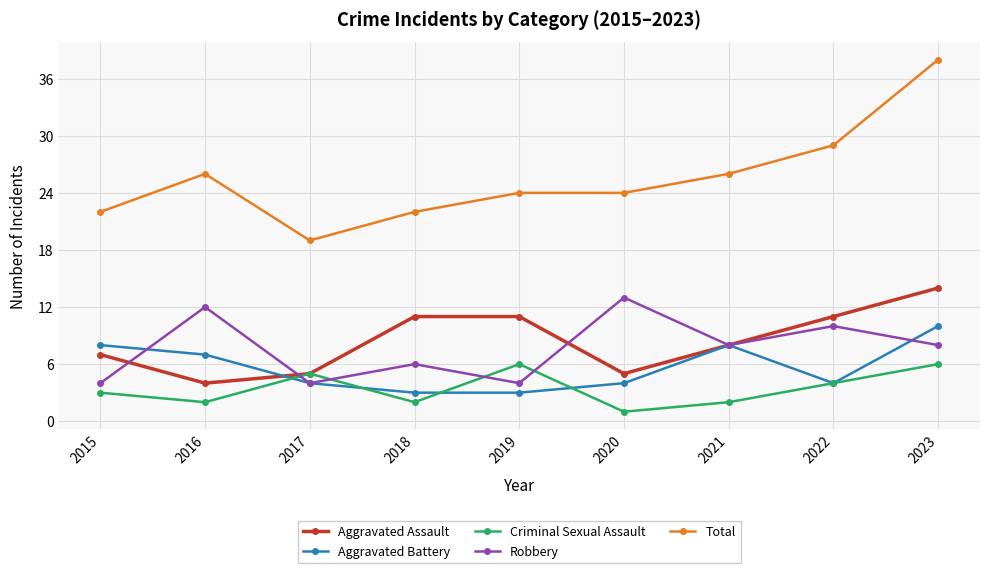

How many distinct data groups are displayed?

5